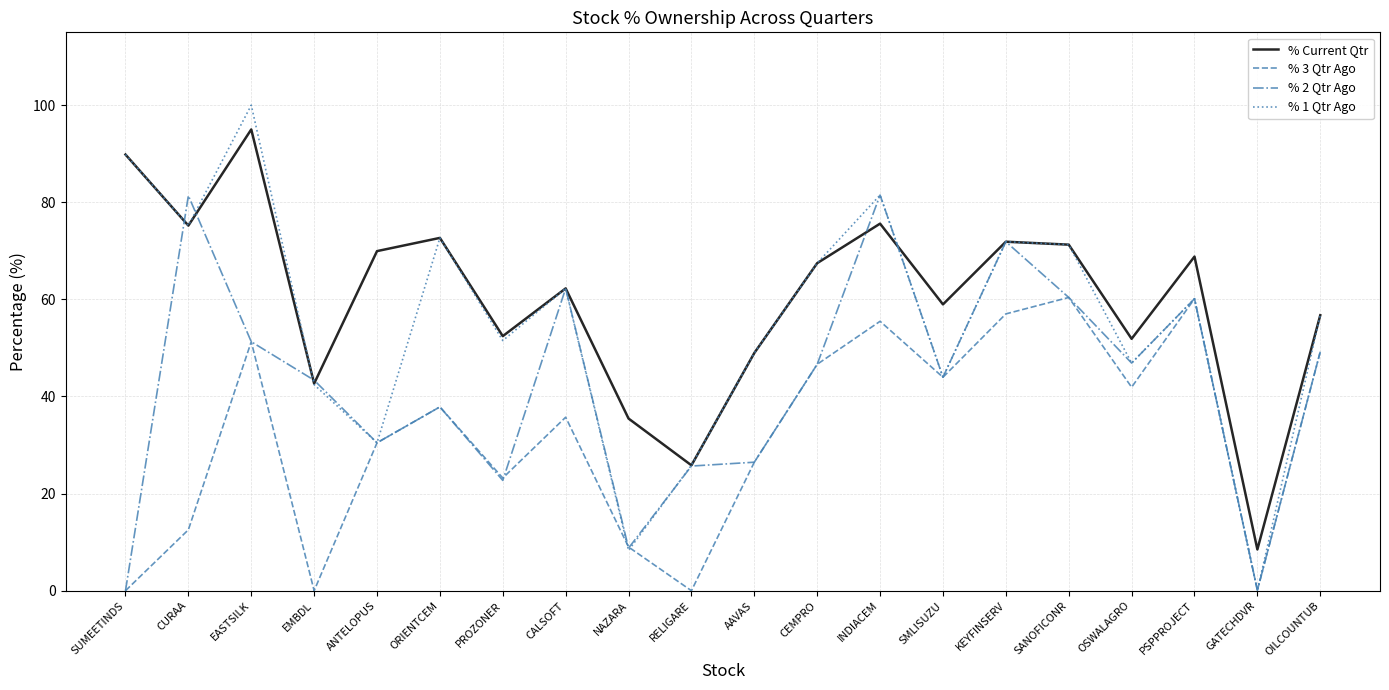

At which category does the chart reach its peak across all series?

EASTSILK